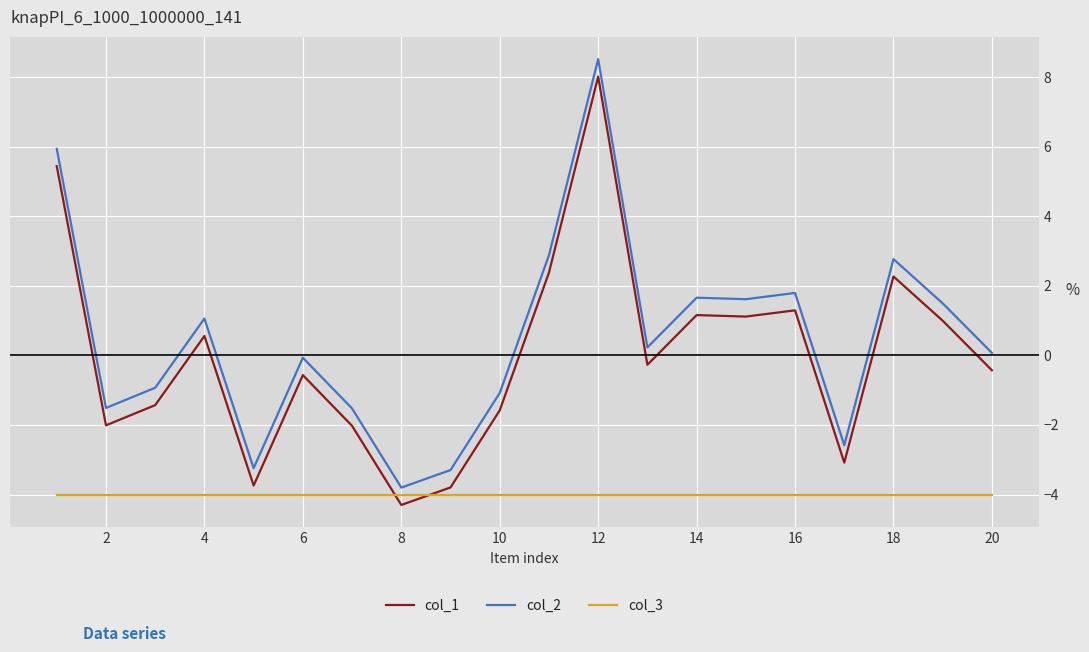

True or false: col_2 and col_1 cross at least once.

False